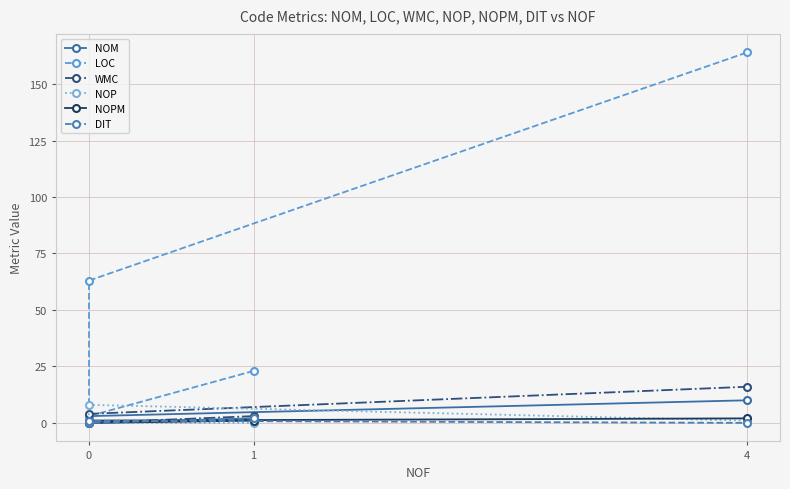

What is the difference between the LOC values at 1 and 0?

20